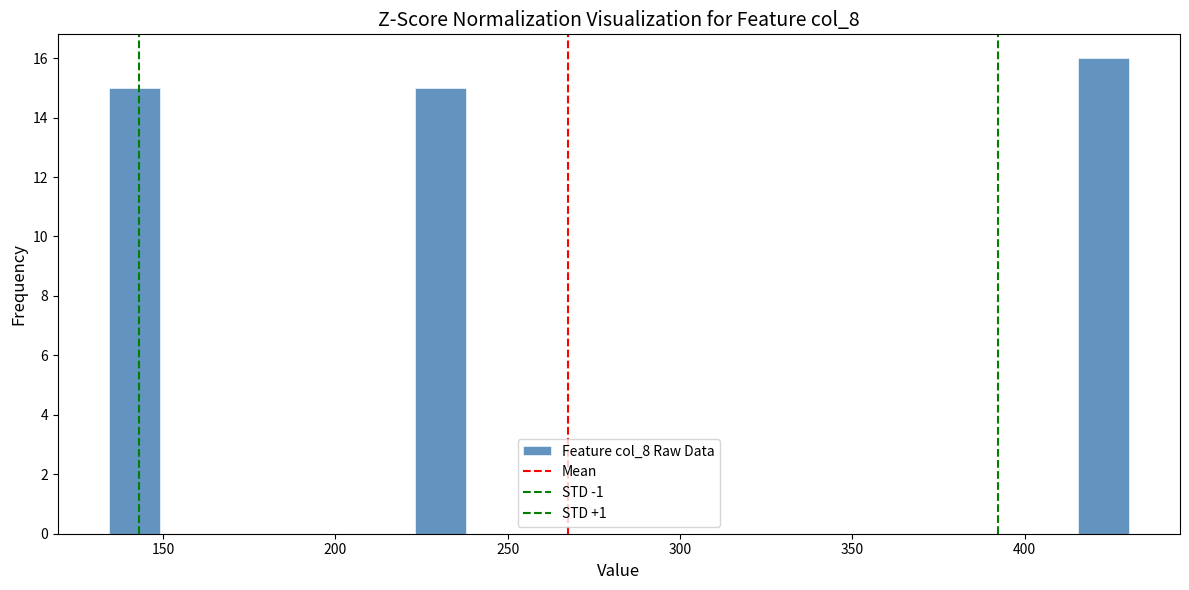

Read against the x-axis, roughly where is the centre of the tallest bar?

425